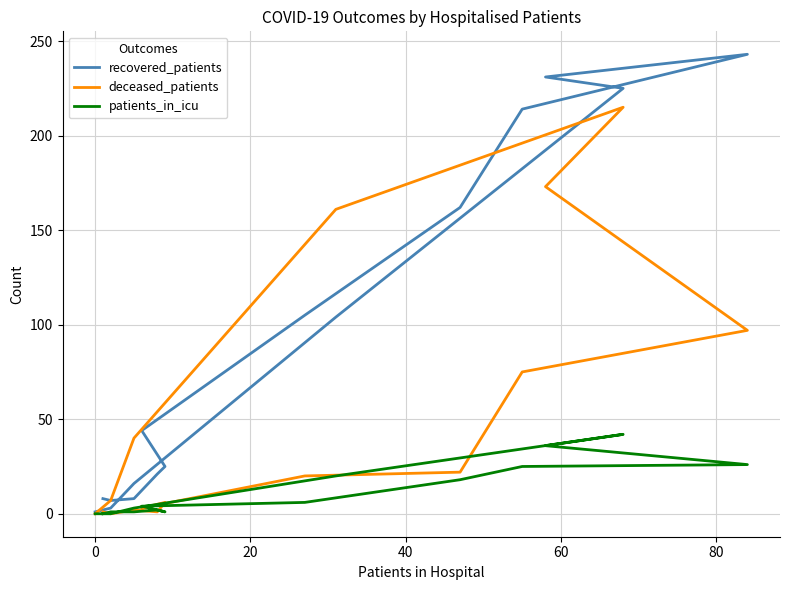

True or false: patients_in_icu and recovered_patients cross at least once.

False